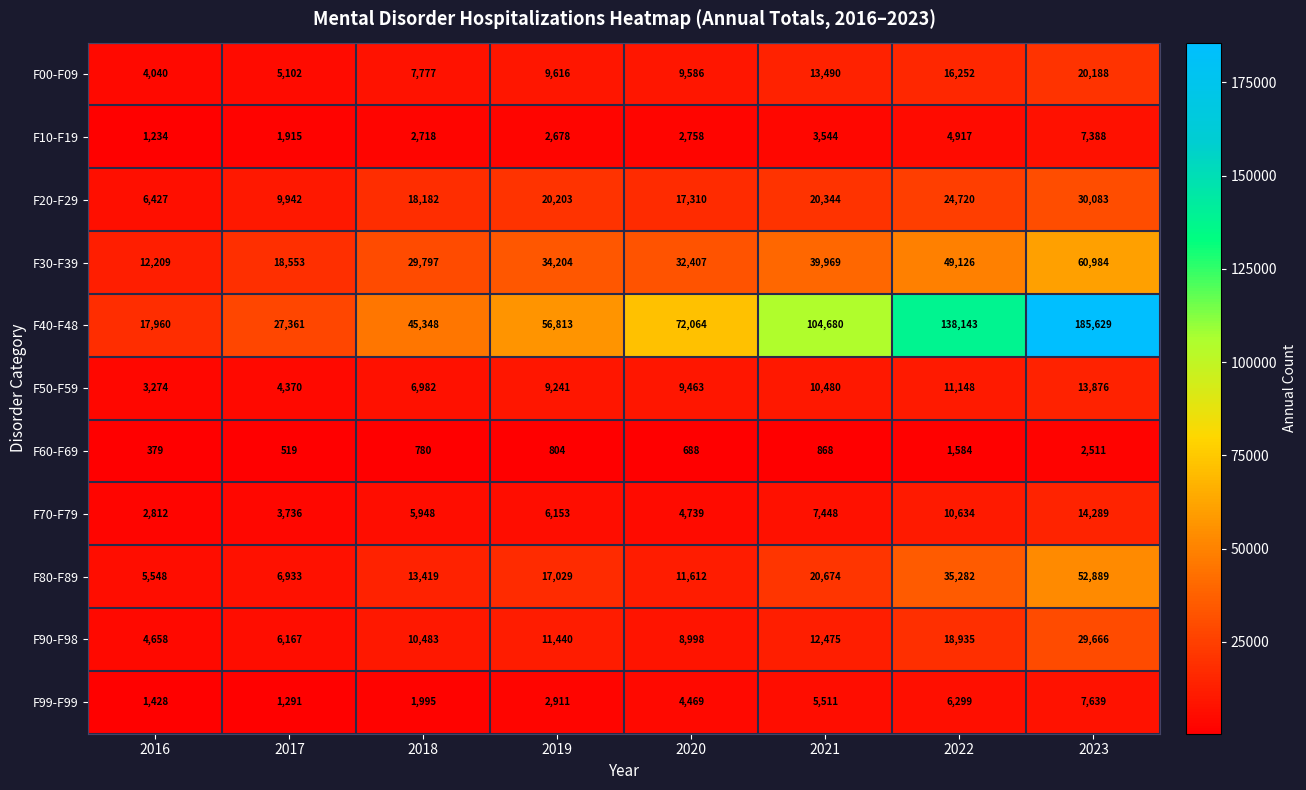

What is the maximum value shown in the chart?

185629